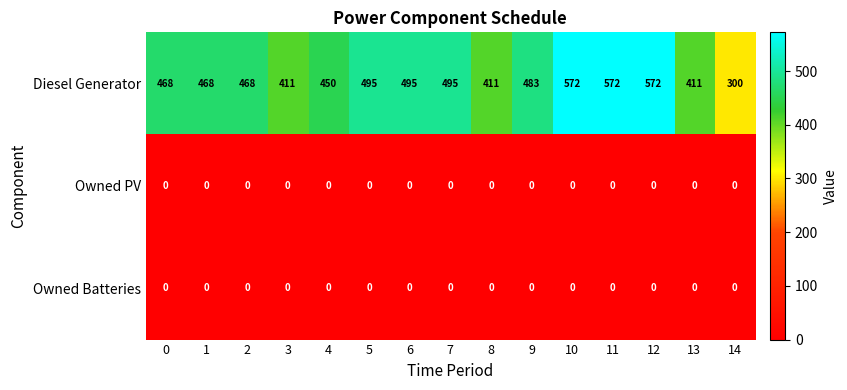

At how many categories does at least one series exceed 263?

15